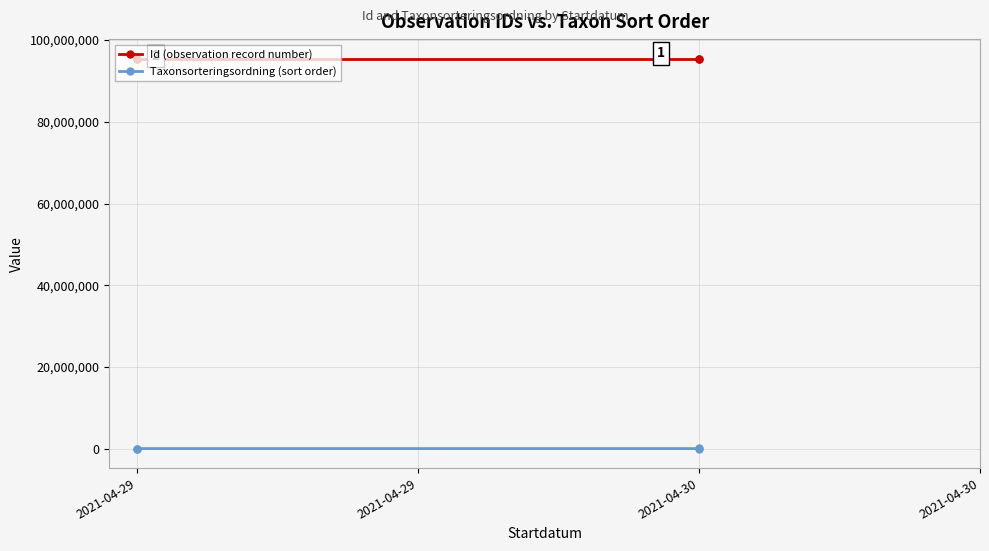

Which has a higher value, 2021-04-29 or 2021-04-29?

2021-04-29